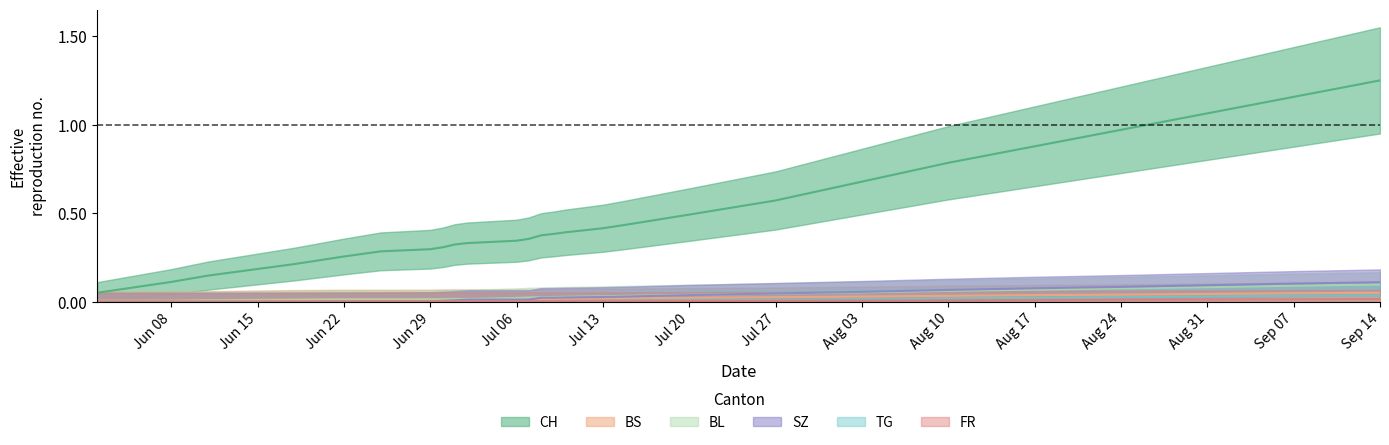

Is the value of BL at 2020-06-18 greater than the value of SZ at 2020-07-13?

No